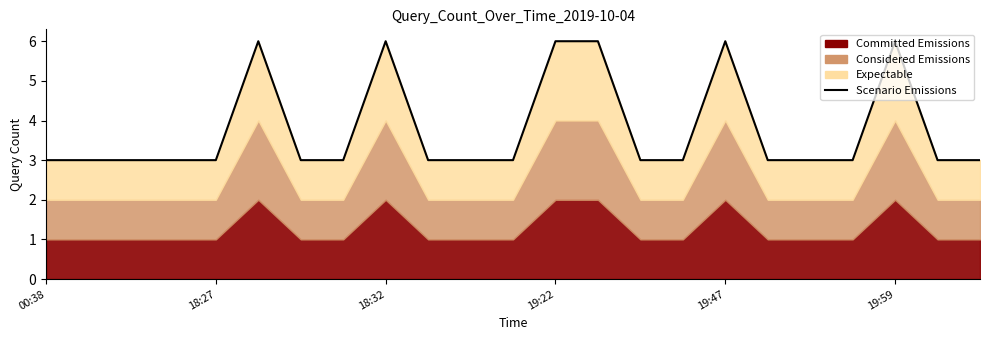

How many categories are shown in the chart?

23